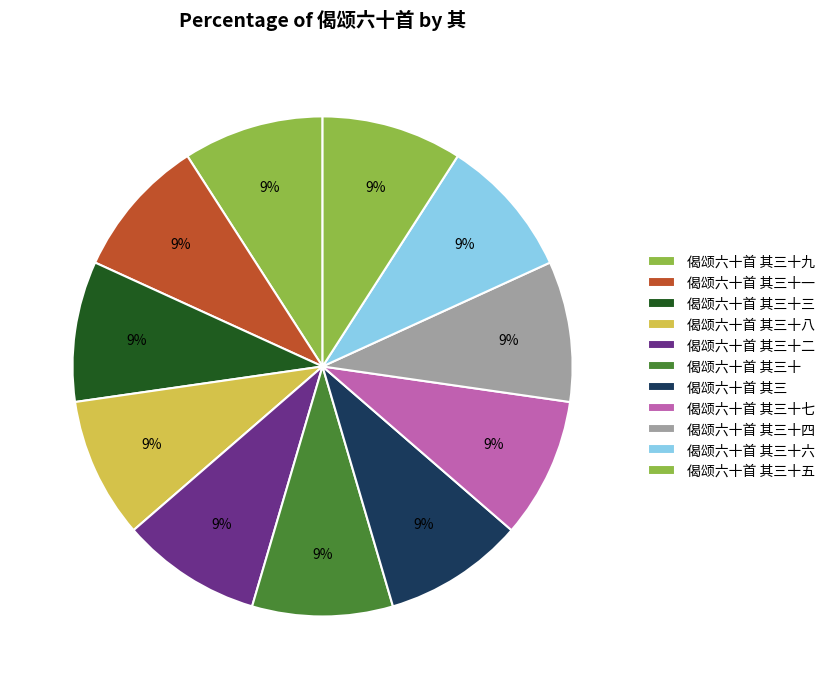

Between 偈颂六十首 其三 and 偈颂六十首 其三十五, which is larger?

偈颂六十首 其三十五